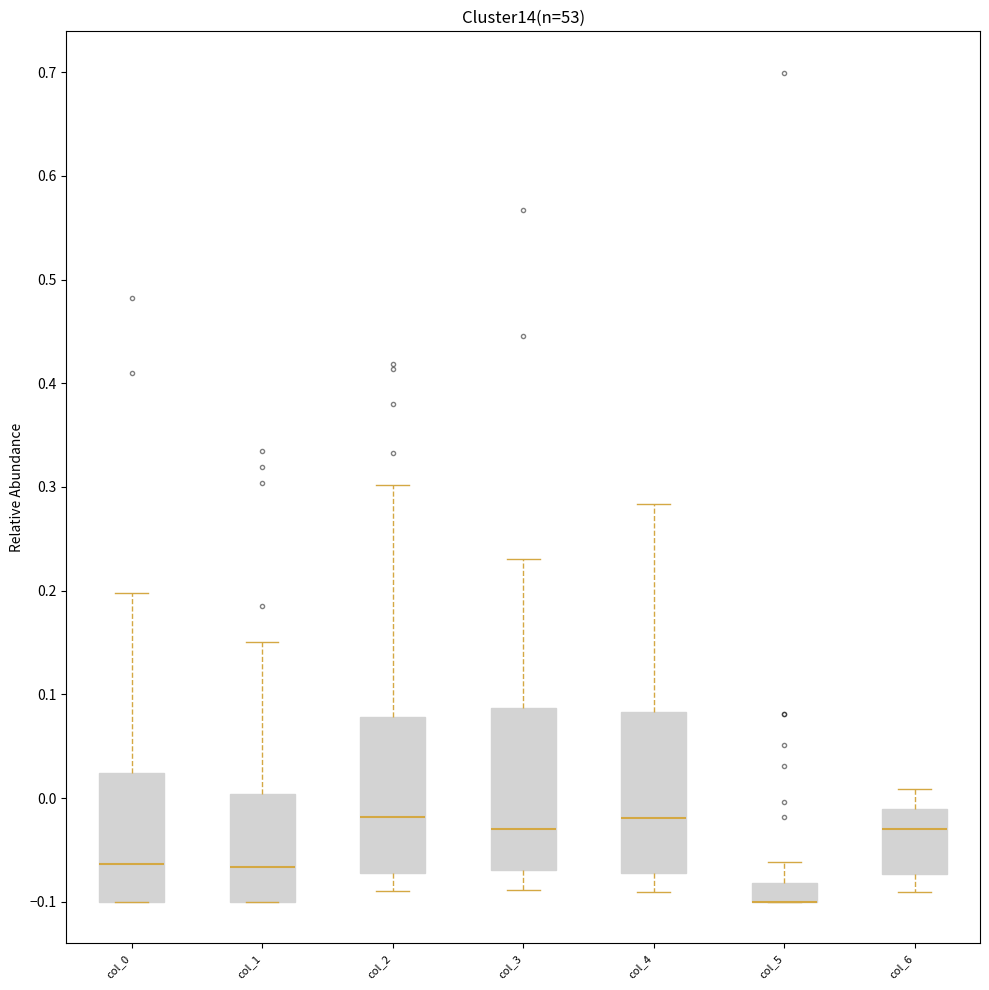

Where is the upper edge of the box for col_5 on the y-axis? The values are not printed on the chart, so give them approximately, as read against the axis.

-0.08